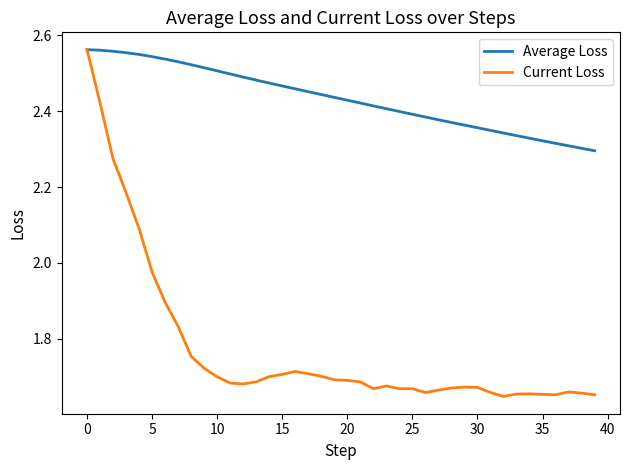

How many lines are shown in the chart?

2